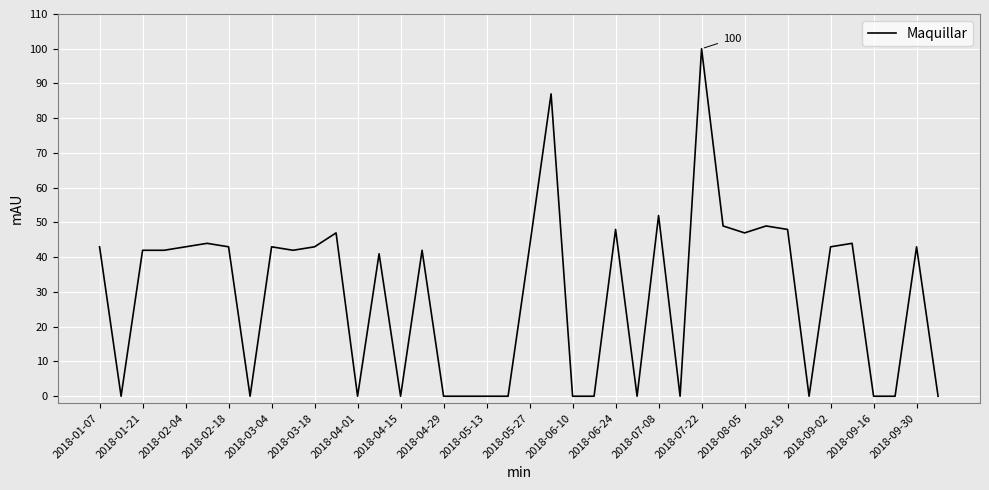

What is the difference between the maximum and minimum values?

100